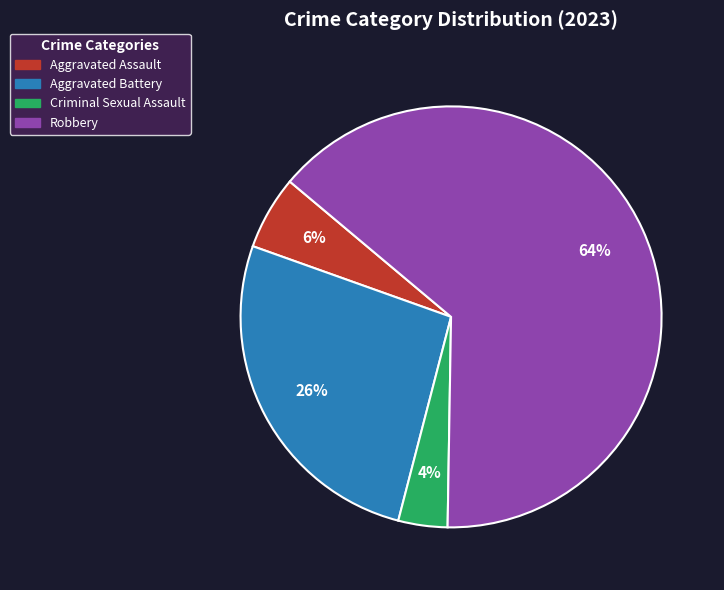

What percentage is the Aggravated Battery slice, to the nearest percent?

26%